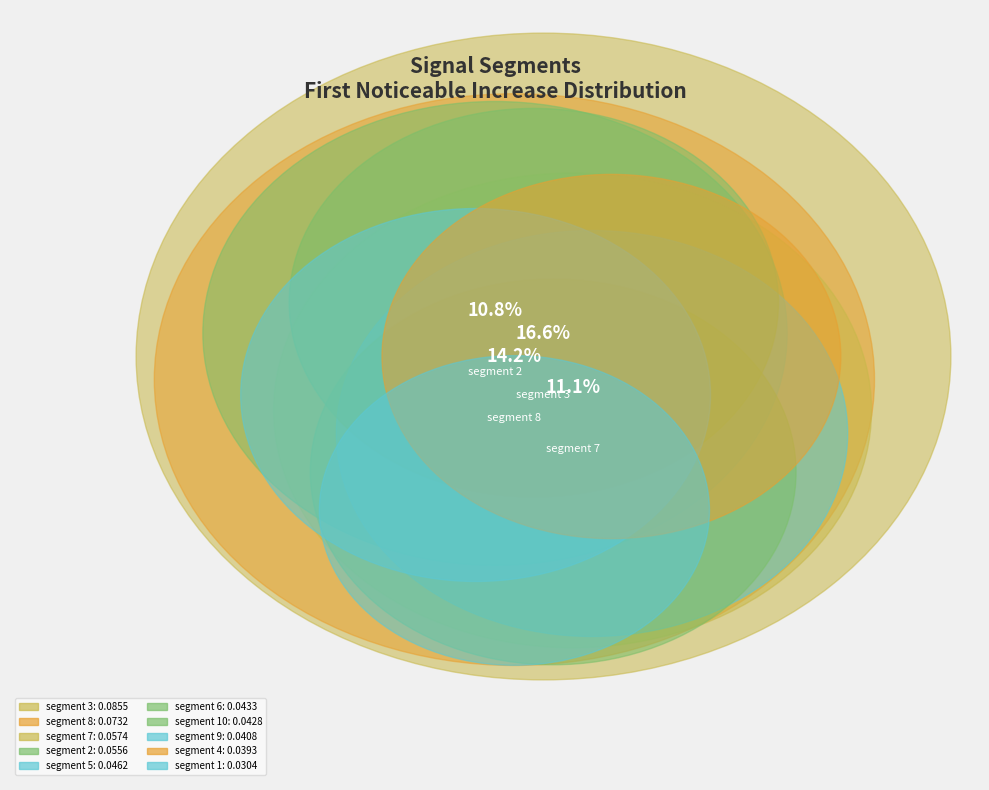

True or false: segment 2 accounts for 11% of the total.

True